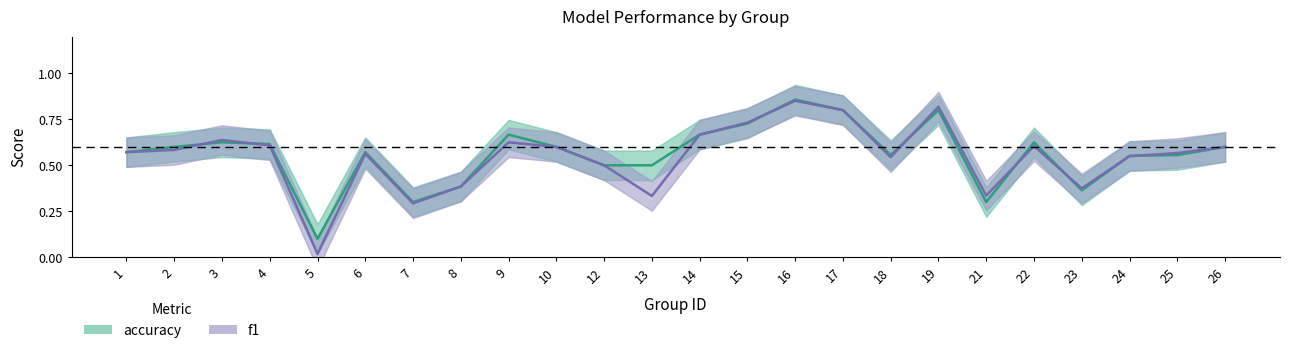

Count the number of data series in this chart.

2